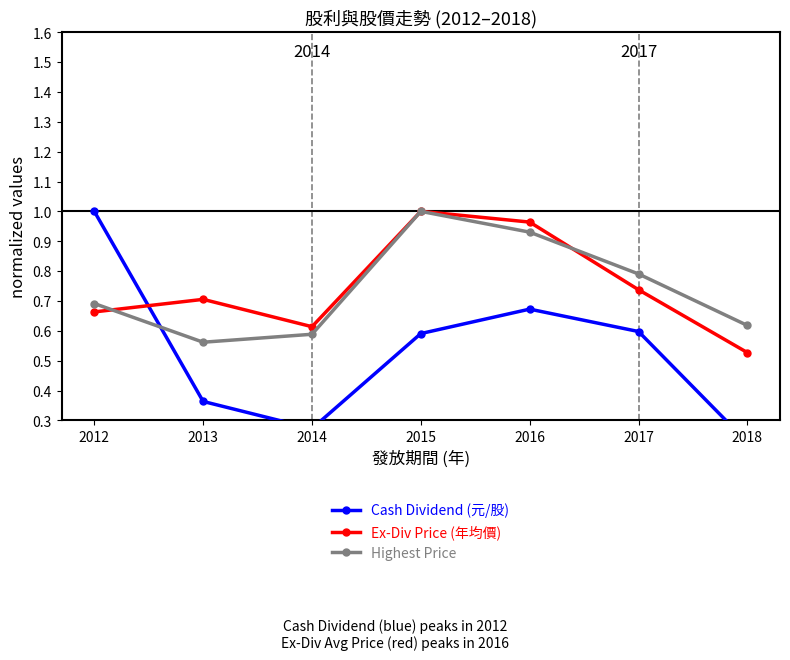

What is the lowest value of the Ex-Div Price (年均價) series?

0.5